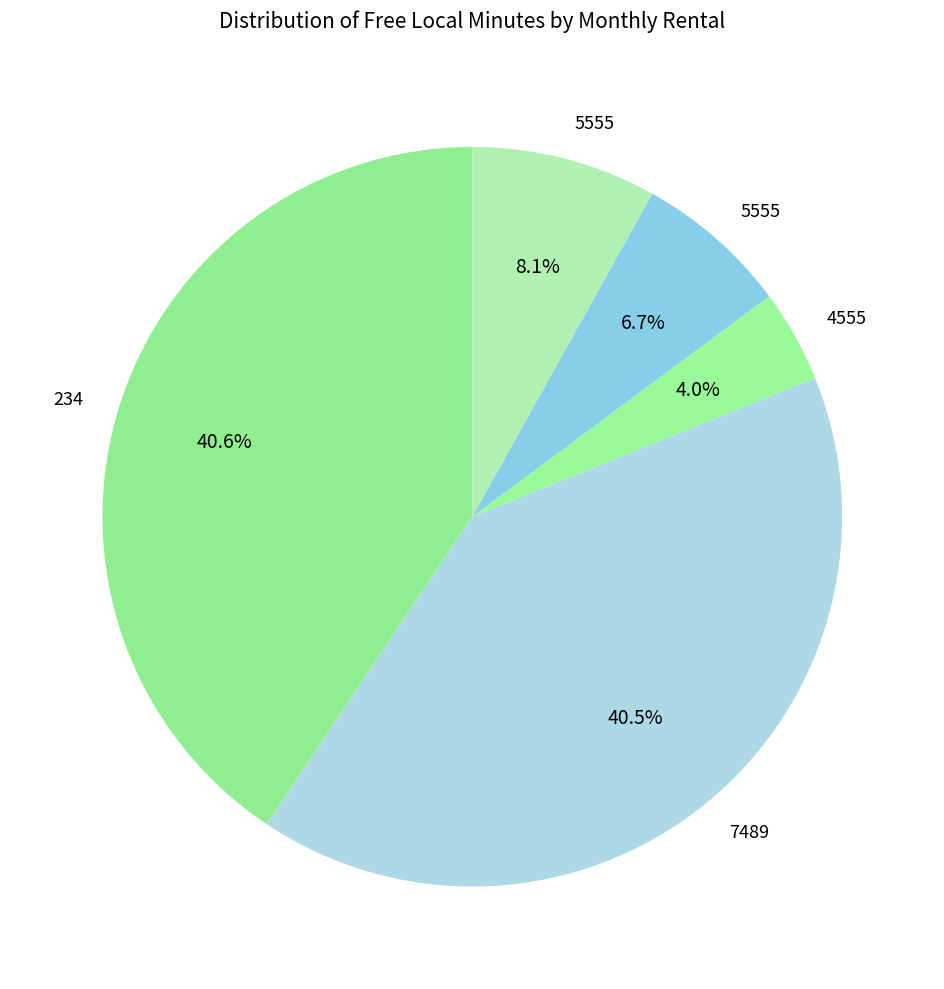

How many segments does this pie chart have?

5